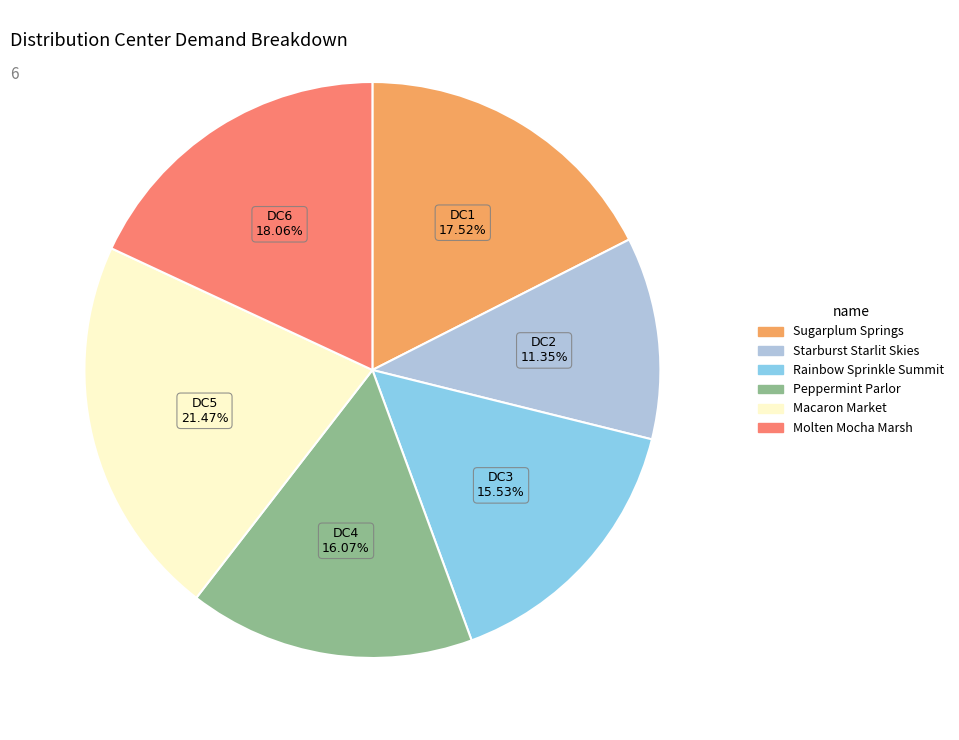

What is the smallest slice in the pie chart?

Starburst Starlit Skies